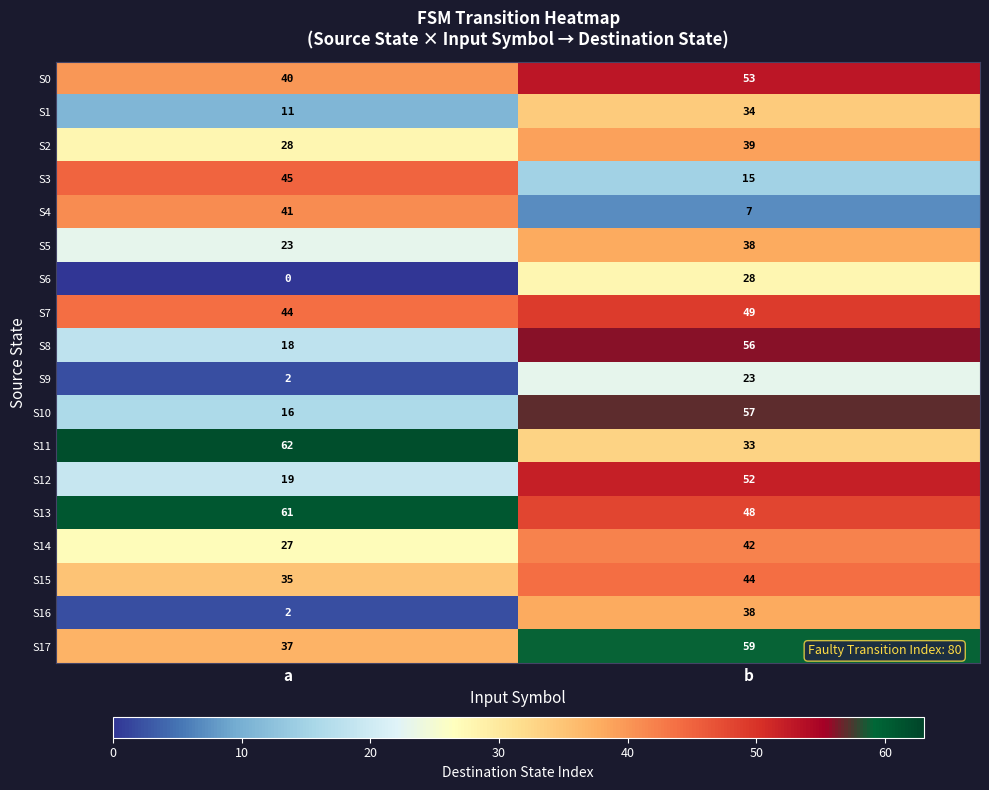

What is the total value across all series at a?

511